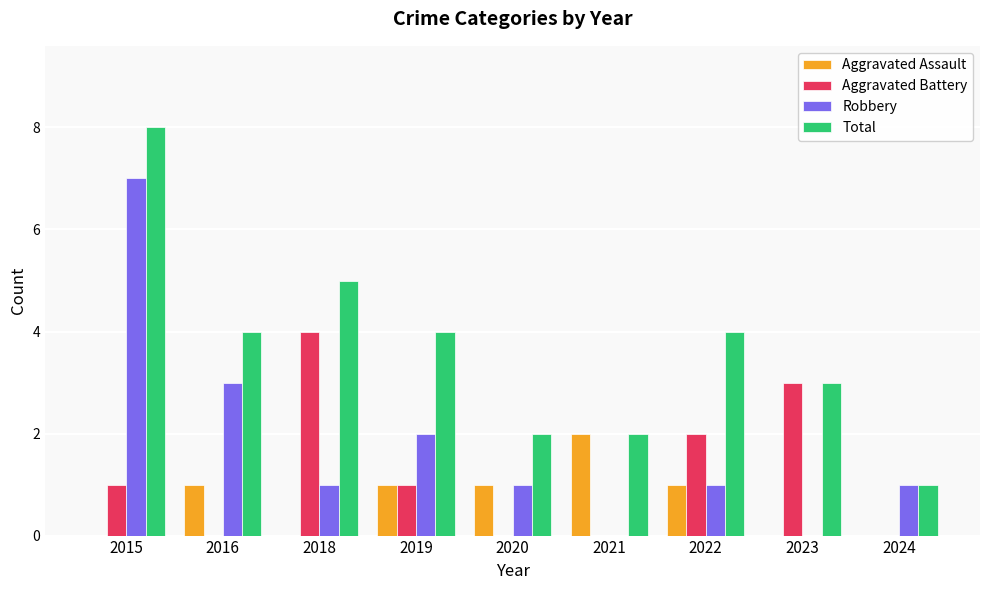

Reading right to left, list all the values displayed in this chart.

Aggravated Assault: 2024=0	2023=0	2022=1	2021=2	2020=1	2019=1	2018=0	2016=1	2015=0
Aggravated Battery: 2024=0	2023=3	2022=2	2021=0	2020=0	2019=1	2018=4	2016=0	2015=1
Robbery: 2024=1	2023=0	2022=1	2021=0	2020=1	2019=2	2018=1	2016=3	2015=7
Total: 2024=1	2023=3	2022=4	2021=2	2020=2	2019=4	2018=5	2016=4	2015=8